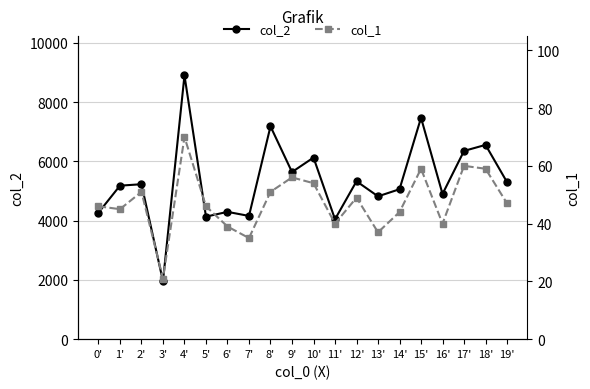

True or false: col_1 and col_2 intersect in this chart.

False